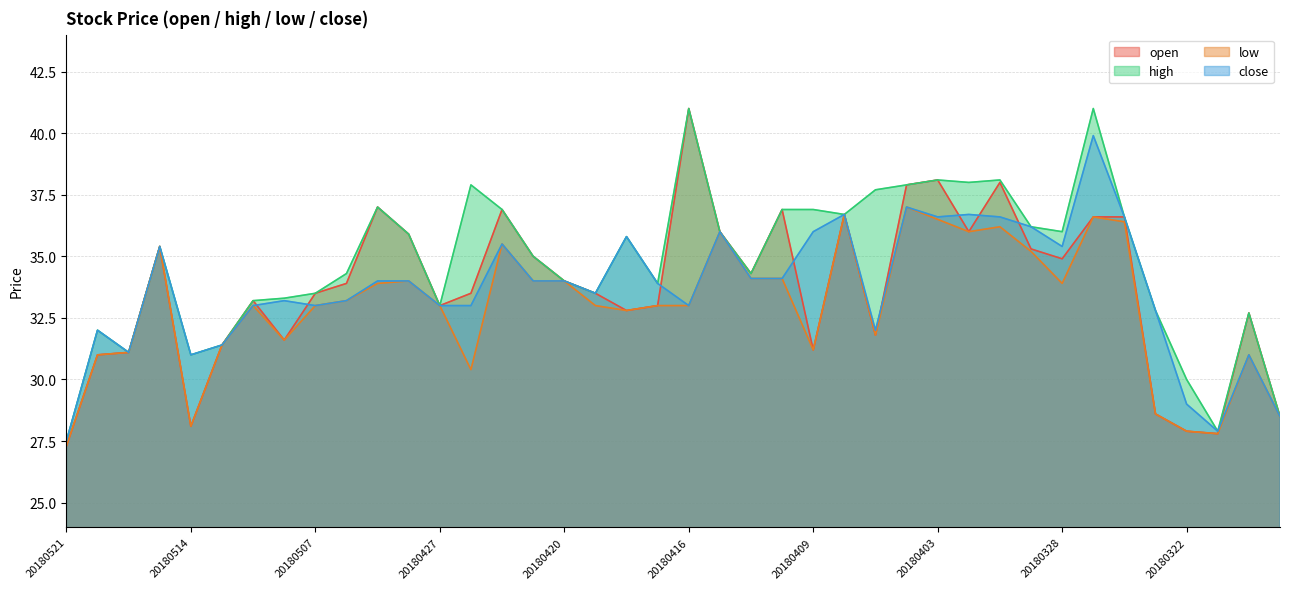

Which category has the lowest value in the open series?

20180521